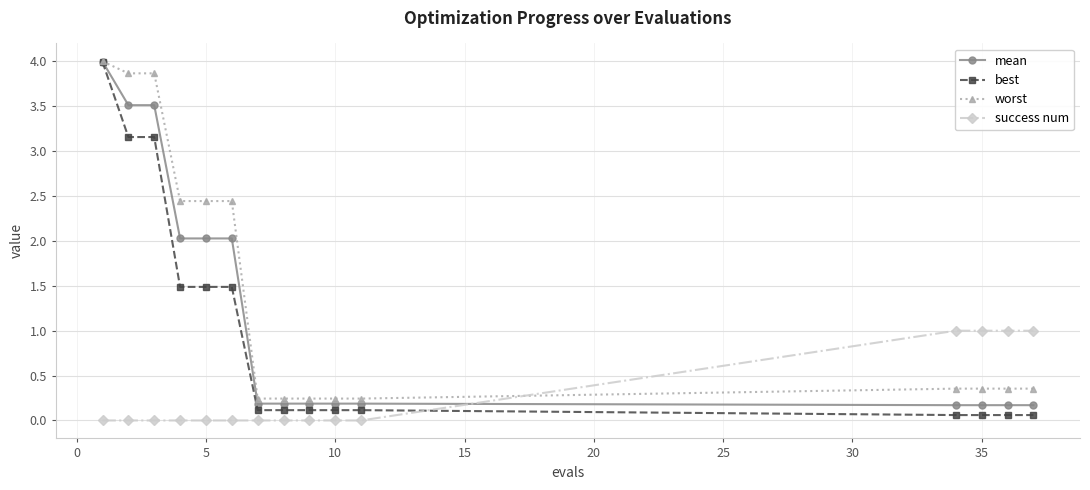

How many distinct data groups are displayed?

4